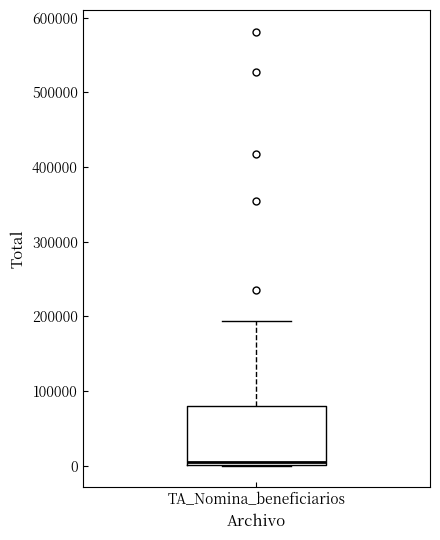

Read this box plot against the y-axis: the position of the median line, the range covered by the box, and the ends of both whiskers. The values are not printed on the chart, so give them approximately, as read against the axis.

median 0 (just above the box's lower edge), box 0 to 80000, whiskers 0 to 190000